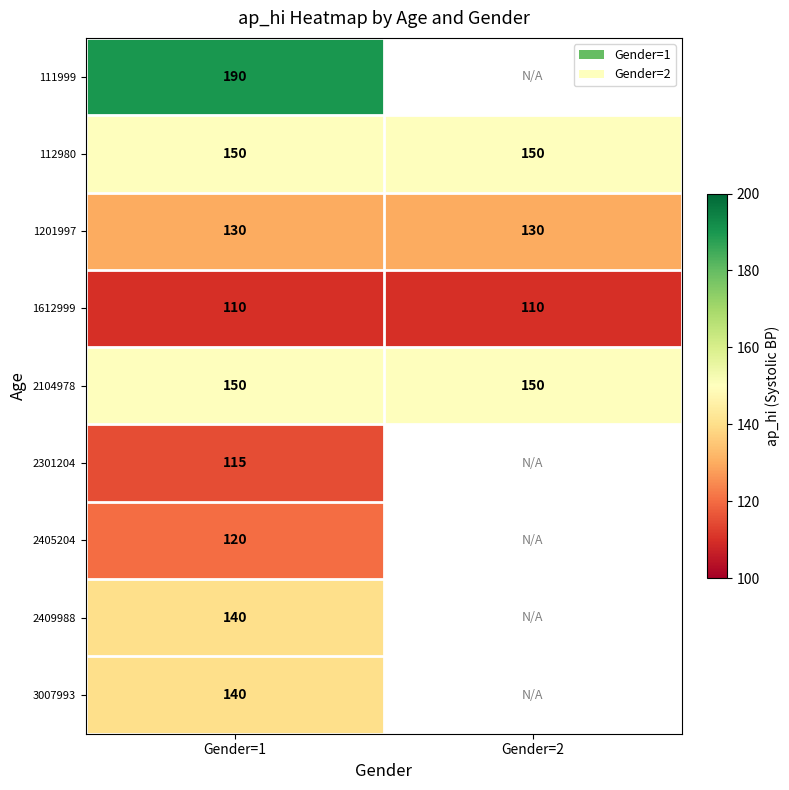

At which category is the sum across all series the highest?

Gender=1